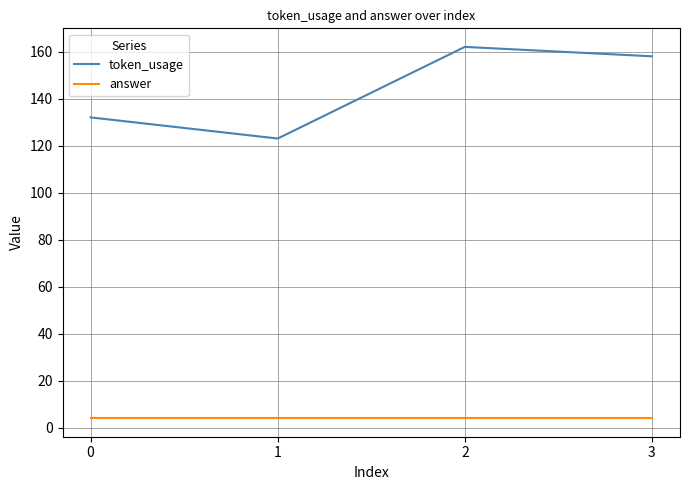

Is the value of token_usage at 3 greater than the value of answer at 1?

Yes